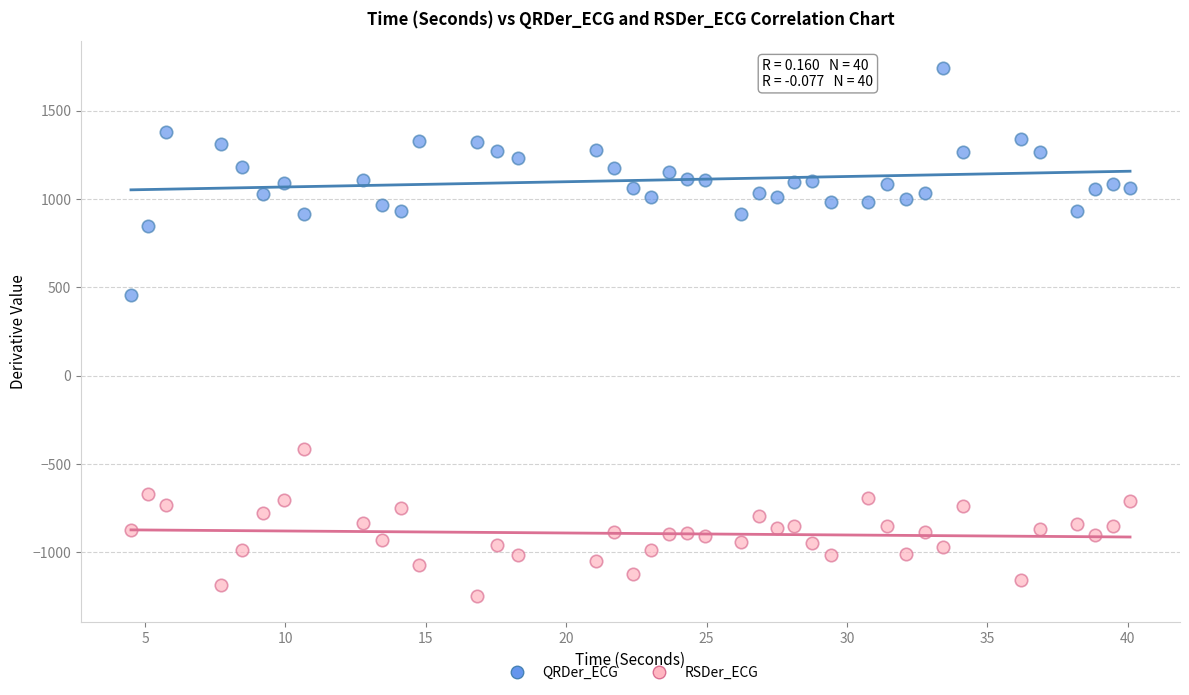

Which series has the widest spread of Y values?

QRDer_ECG